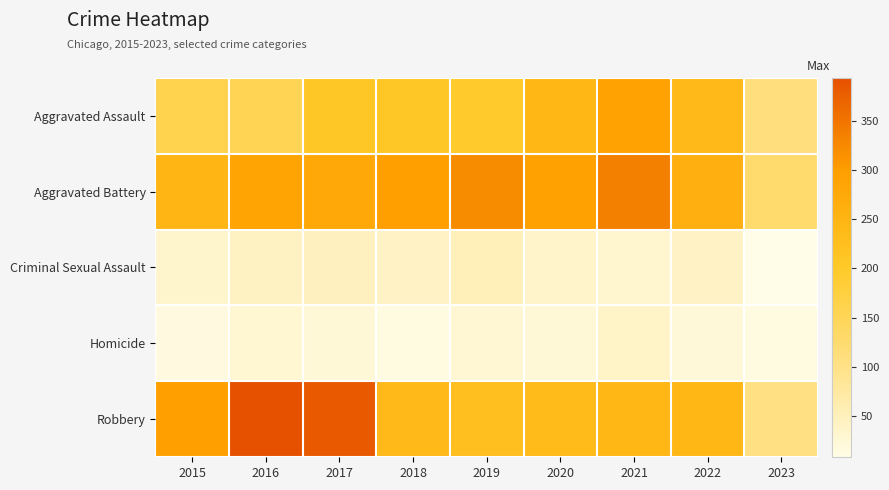

Reading right to left, list all the values displayed in this chart.

Aggravated Assault: 2023=110	2022=239	2021=292	2020=242	2019=197	2018=206	2017=207	2016=154	2015=160
Aggravated Battery: 2023=127	2022=261	2021=336	2020=294	2019=321	2018=297	2017=277	2016=288	2015=246
Criminal Sexual Assault: 2023=8	2022=40	2021=32	2020=36	2019=51	2018=40	2017=47	2016=43	2015=34
Homicide: 2023=15	2022=23	2021=37	2020=24	2019=27	2018=15	2017=24	2016=29	2015=17
Robbery: 2023=103	2022=244	2021=244	2020=233	2019=224	2018=237	2017=381	2016=394	2015=297